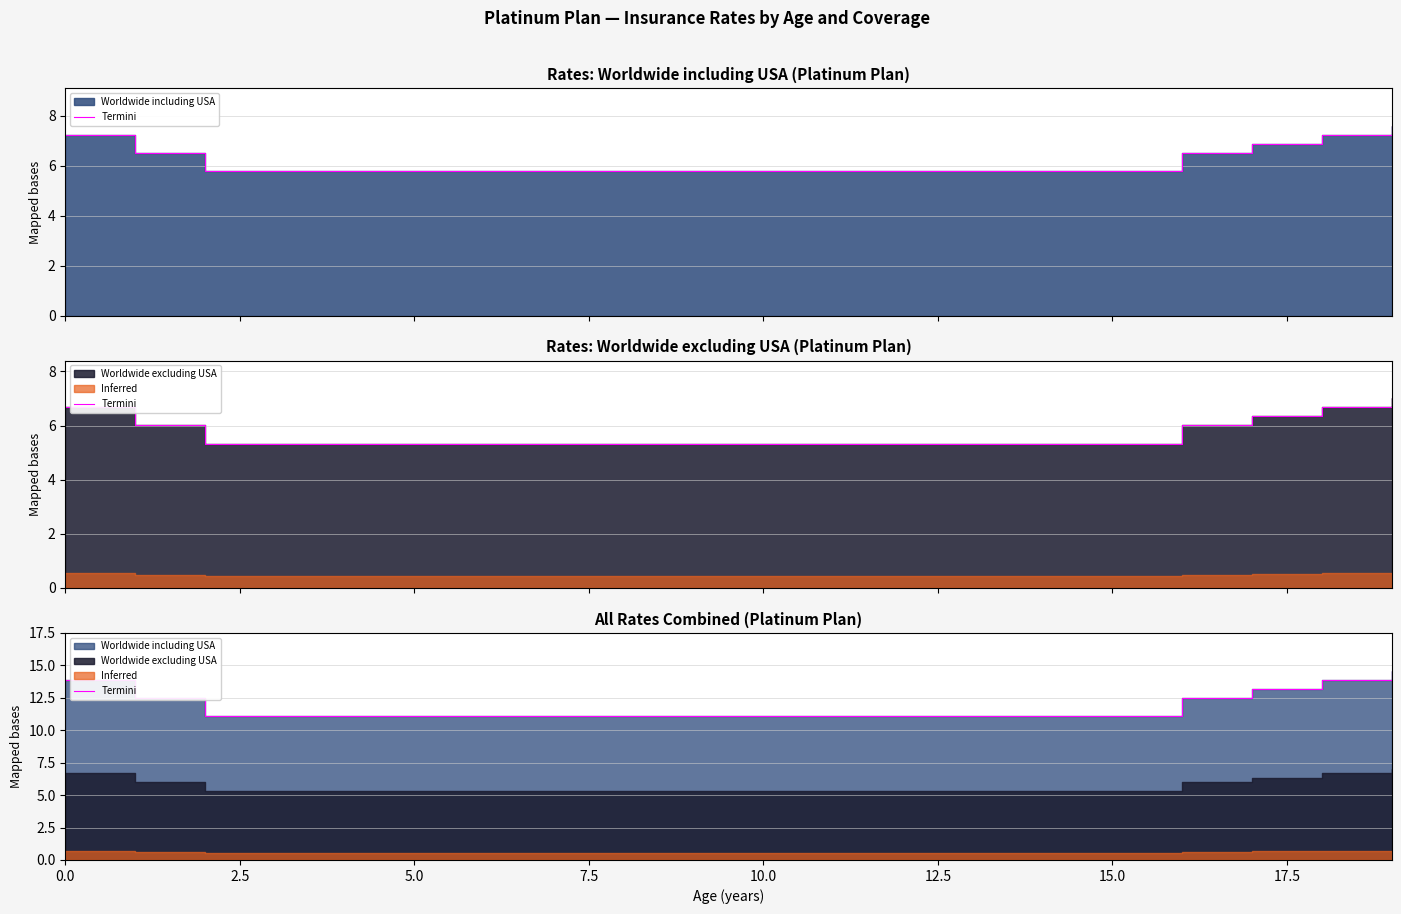

What is the sum of all values?

236.1